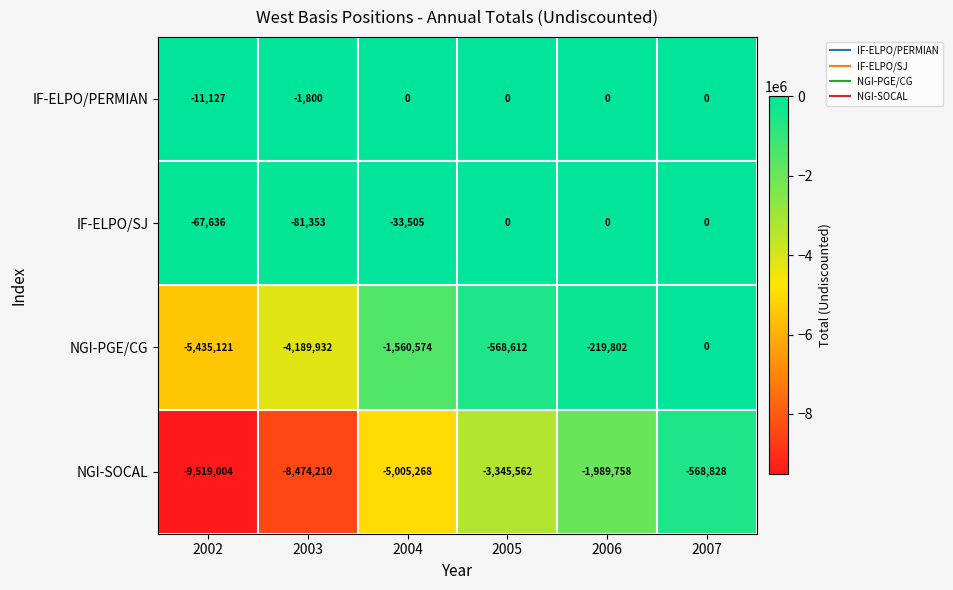

Which series has the widest spread of values?

NGI-SOCAL